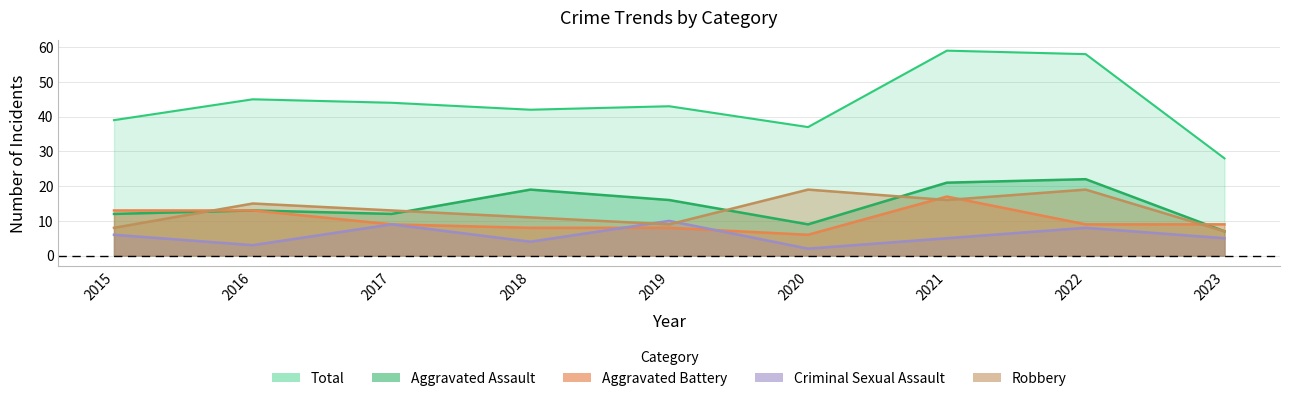

Count the number of data series in this chart.

5